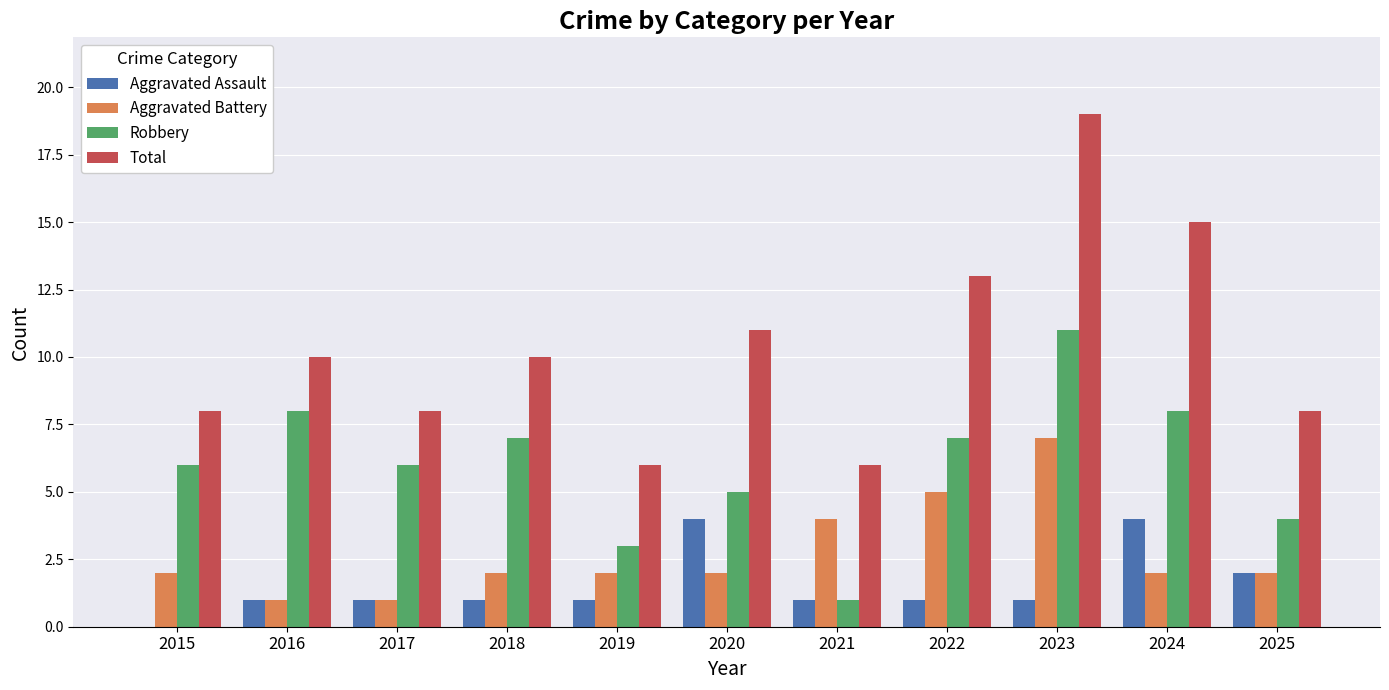

Which series has the largest total across all categories?

Total